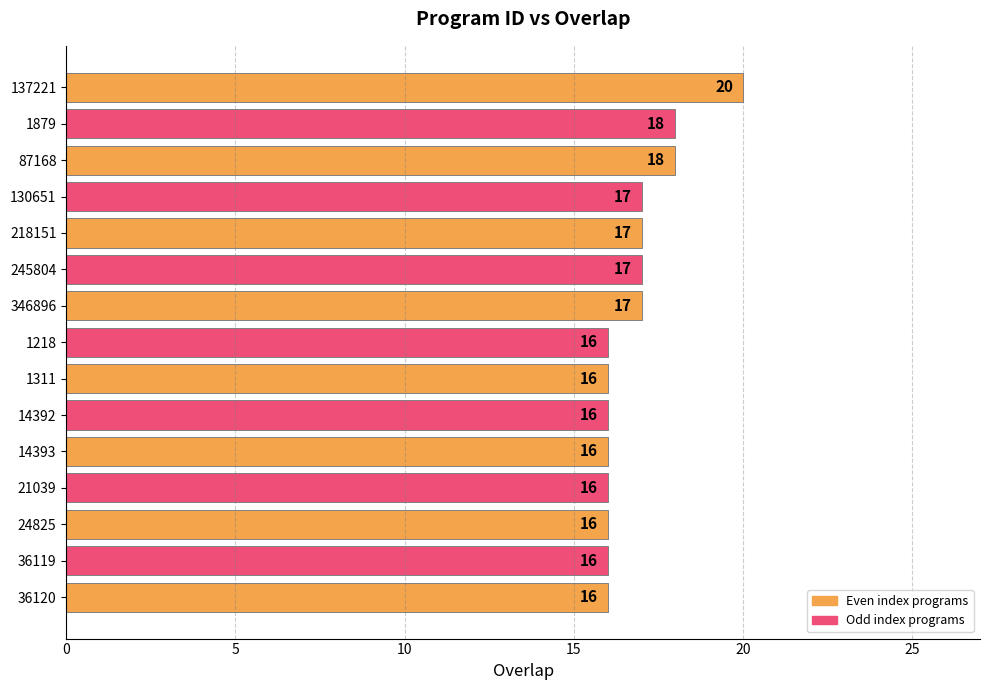

How many values are between 16 and 17?

12